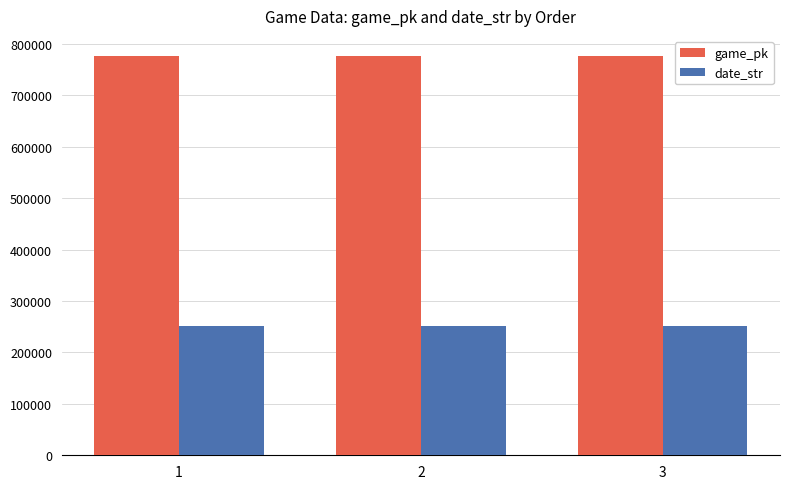

The value of game_pk at 1 is 348159. True or false?

False